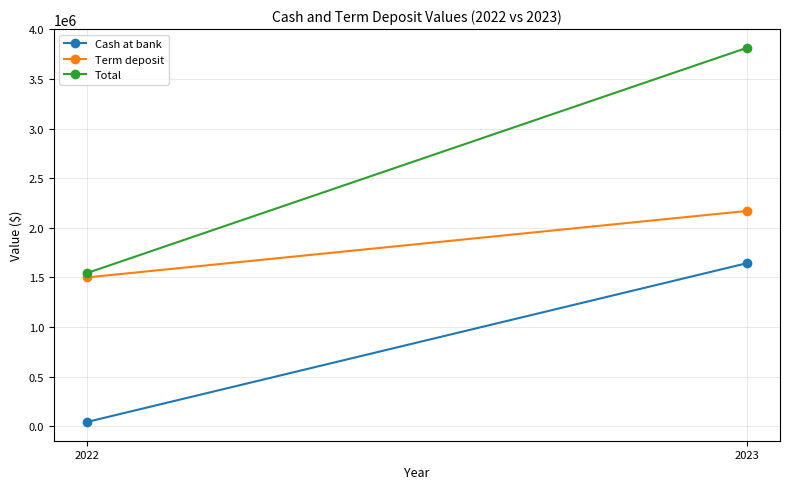

What is the sum of all Term deposit values?

3670000